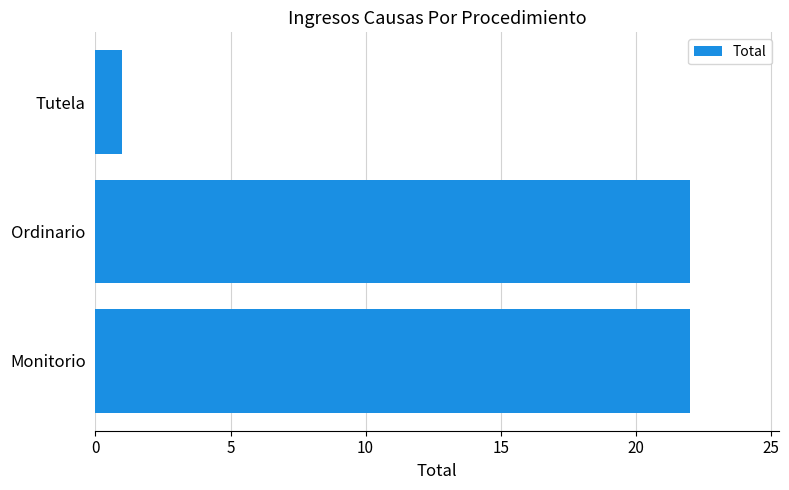

Is it true that the value at Monitorio is 22?

True